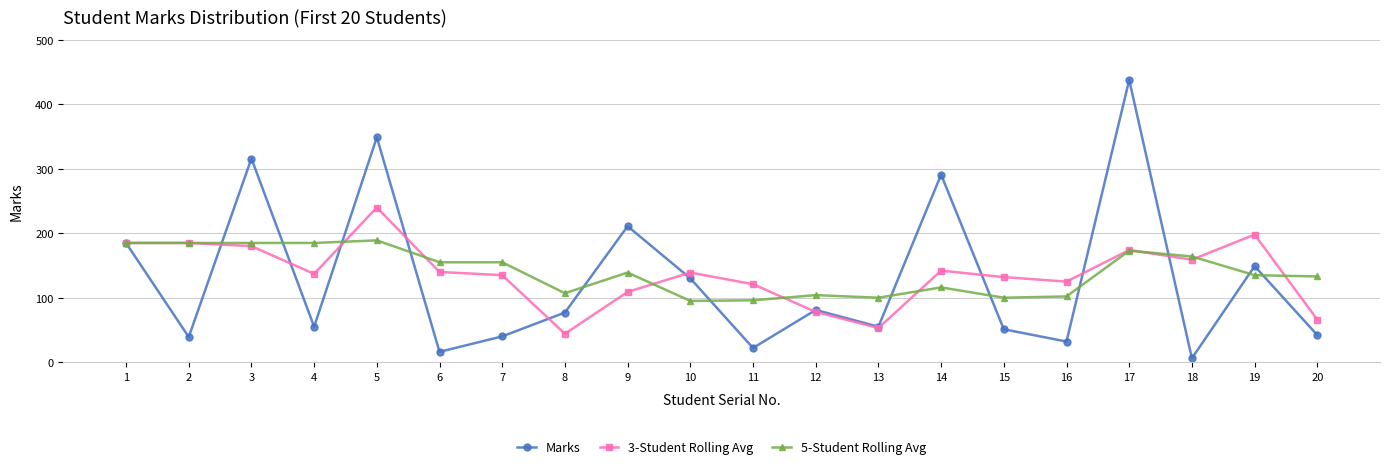

At which label does Marks reach its peak?

17